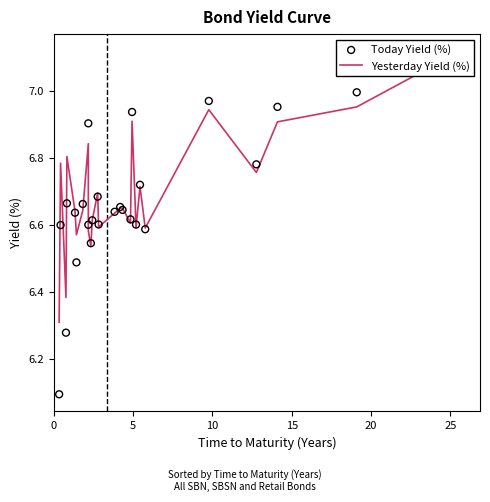

What are all the series names shown in the legend?

Yesterday Yield (%), Today Yield (%)